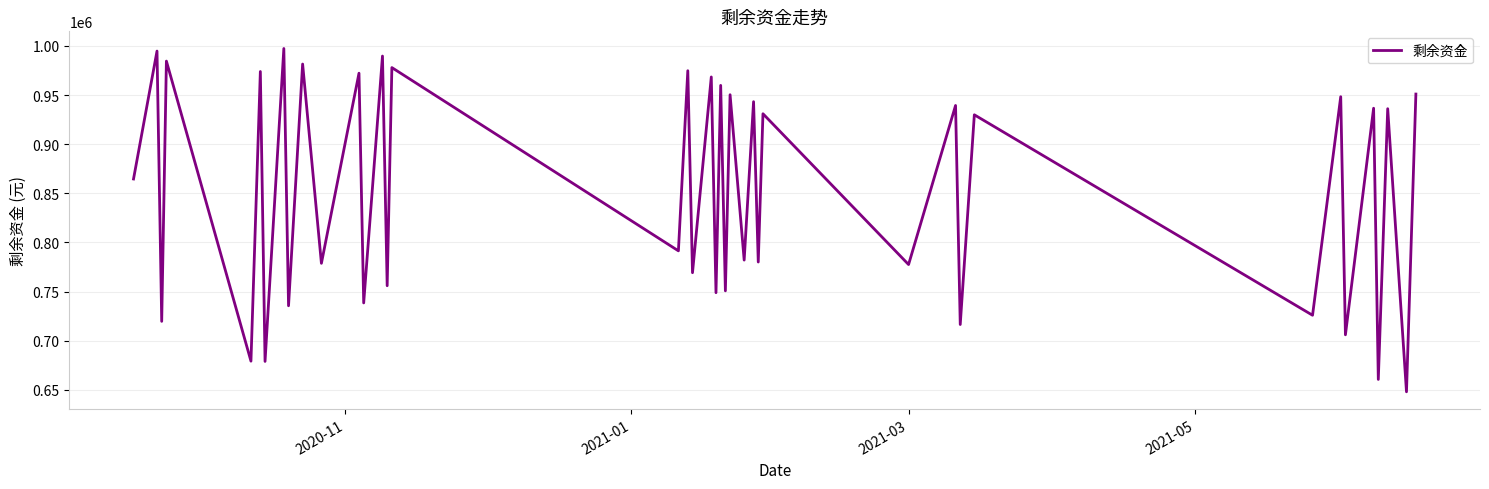

Is this an area chart (filled region under the line)?

No